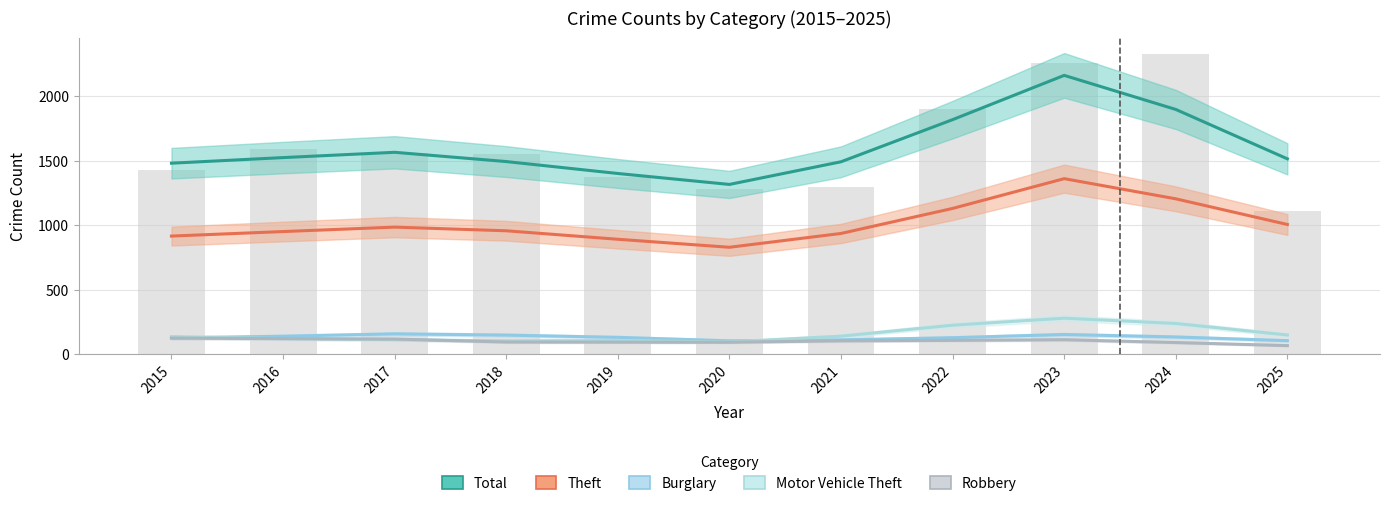

Reading right to left, extract all data points from this chart.

Total: 1513.3	1895.7	2159.3	1816.7	1490.7	1315.3	1400.0	1492.3	1564.0	1523.0	1479.7
Theft: 1005.3	1204.0	1360.0	1129.7	936.0	829.0	891.0	956.7	985.0	950.7	915.7
Burglary: 106.3	135.0	154.0	129.3	112.3	105.0	132.0	149.3	159.0	140.7	127.0
Motor Vehicle Theft: 150.3	239.3	280.3	226.0	141.3	96.3	106.7	105.0	113.7	122.0	138.0
Robbery: 68.0	91.7	113.7	108.7	105.0	94.0	94.7	95.7	118.7	122.0	126.0